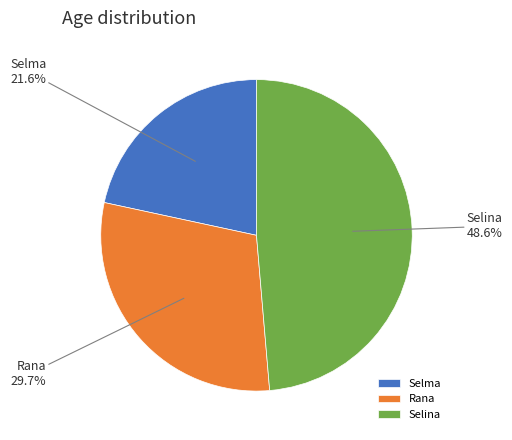

Which has a higher value, Selma or Selina?

Selina